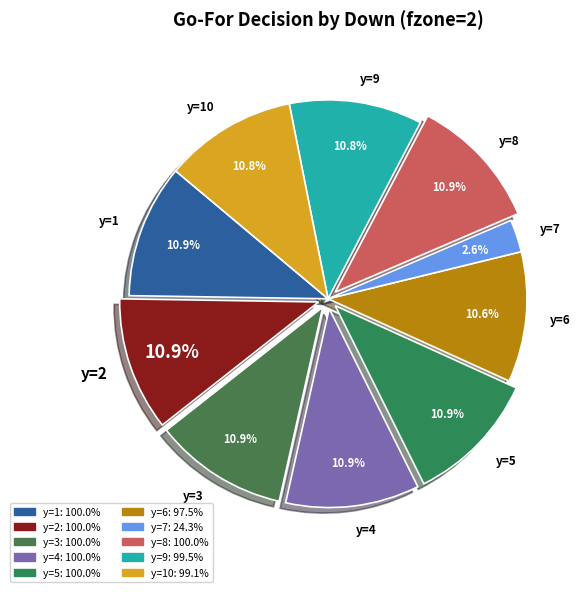

Count the number of slices in the pie.

10